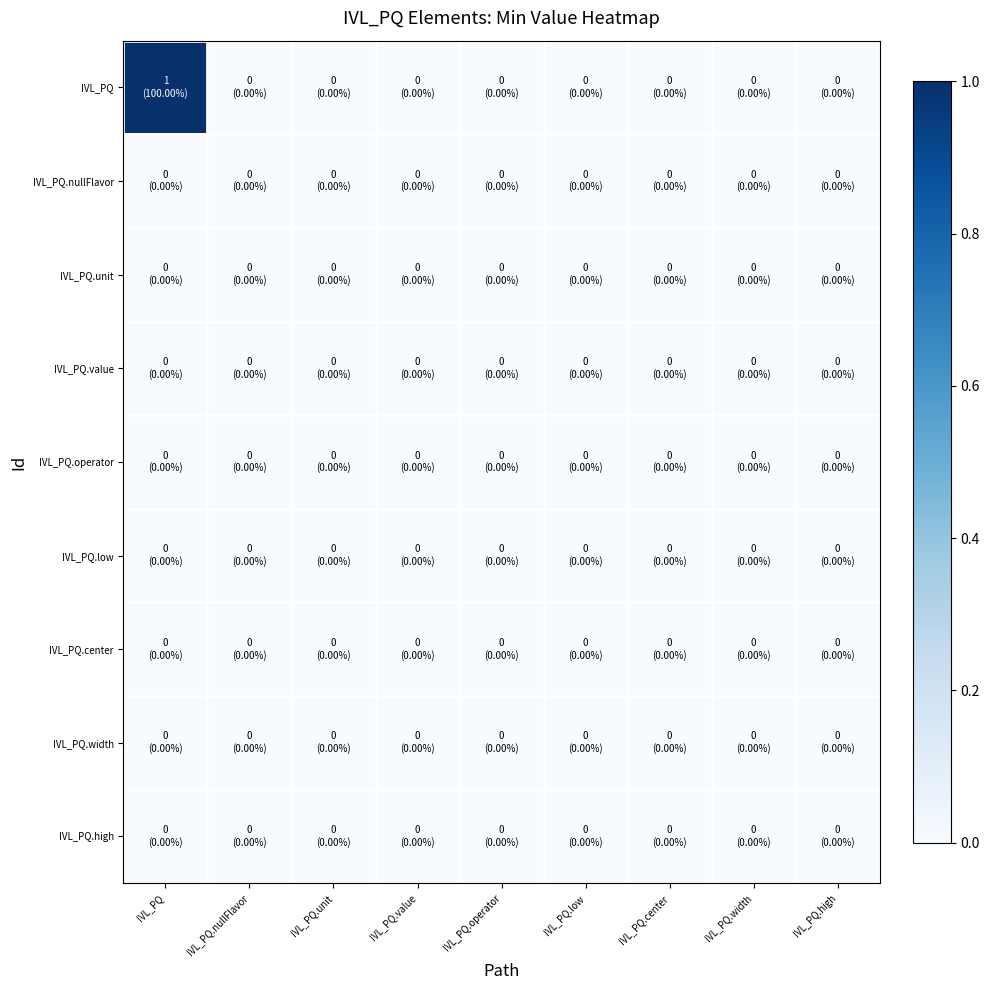

Reading left to right, what are all the values shown in this chart?

IVL_PQ: IVL_PQ=1	IVL_PQ.nullFlavor=0	IVL_PQ.unit=0	IVL_PQ.value=0	IVL_PQ.operator=0	IVL_PQ.low=0	IVL_PQ.center=0	IVL_PQ.width=0	IVL_PQ.high=0
IVL_PQ.nullFlavor: IVL_PQ=0	IVL_PQ.nullFlavor=0	IVL_PQ.unit=0	IVL_PQ.value=0	IVL_PQ.operator=0	IVL_PQ.low=0	IVL_PQ.center=0	IVL_PQ.width=0	IVL_PQ.high=0
IVL_PQ.unit: IVL_PQ=0	IVL_PQ.nullFlavor=0	IVL_PQ.unit=0	IVL_PQ.value=0	IVL_PQ.operator=0	IVL_PQ.low=0	IVL_PQ.center=0	IVL_PQ.width=0	IVL_PQ.high=0
IVL_PQ.value: IVL_PQ=0	IVL_PQ.nullFlavor=0	IVL_PQ.unit=0	IVL_PQ.value=0	IVL_PQ.operator=0	IVL_PQ.low=0	IVL_PQ.center=0	IVL_PQ.width=0	IVL_PQ.high=0
IVL_PQ.operator: IVL_PQ=0	IVL_PQ.nullFlavor=0	IVL_PQ.unit=0	IVL_PQ.value=0	IVL_PQ.operator=0	IVL_PQ.low=0	IVL_PQ.center=0	IVL_PQ.width=0	IVL_PQ.high=0
IVL_PQ.low: IVL_PQ=0	IVL_PQ.nullFlavor=0	IVL_PQ.unit=0	IVL_PQ.value=0	IVL_PQ.operator=0	IVL_PQ.low=0	IVL_PQ.center=0	IVL_PQ.width=0	IVL_PQ.high=0
IVL_PQ.center: IVL_PQ=0	IVL_PQ.nullFlavor=0	IVL_PQ.unit=0	IVL_PQ.value=0	IVL_PQ.operator=0	IVL_PQ.low=0	IVL_PQ.center=0	IVL_PQ.width=0	IVL_PQ.high=0
IVL_PQ.width: IVL_PQ=0	IVL_PQ.nullFlavor=0	IVL_PQ.unit=0	IVL_PQ.value=0	IVL_PQ.operator=0	IVL_PQ.low=0	IVL_PQ.center=0	IVL_PQ.width=0	IVL_PQ.high=0
IVL_PQ.high: IVL_PQ=0	IVL_PQ.nullFlavor=0	IVL_PQ.unit=0	IVL_PQ.value=0	IVL_PQ.operator=0	IVL_PQ.low=0	IVL_PQ.center=0	IVL_PQ.width=0	IVL_PQ.high=0